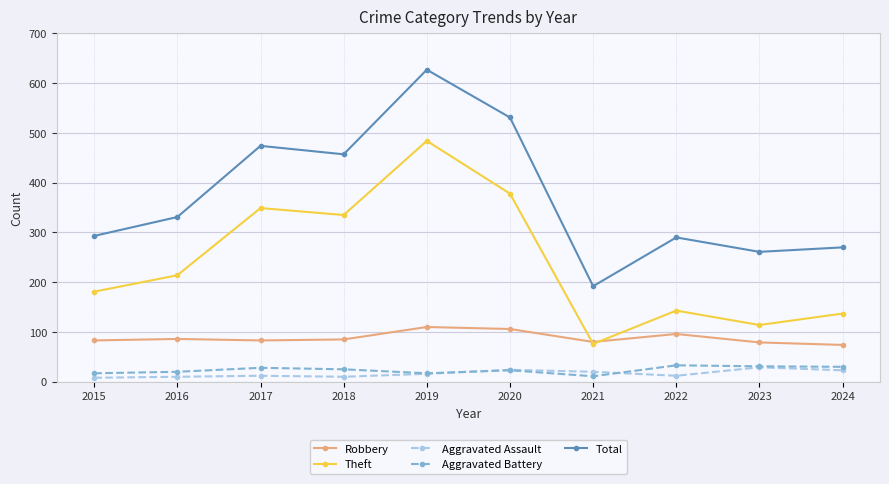

Which category has the lowest value in the Aggravated Battery series?

2021